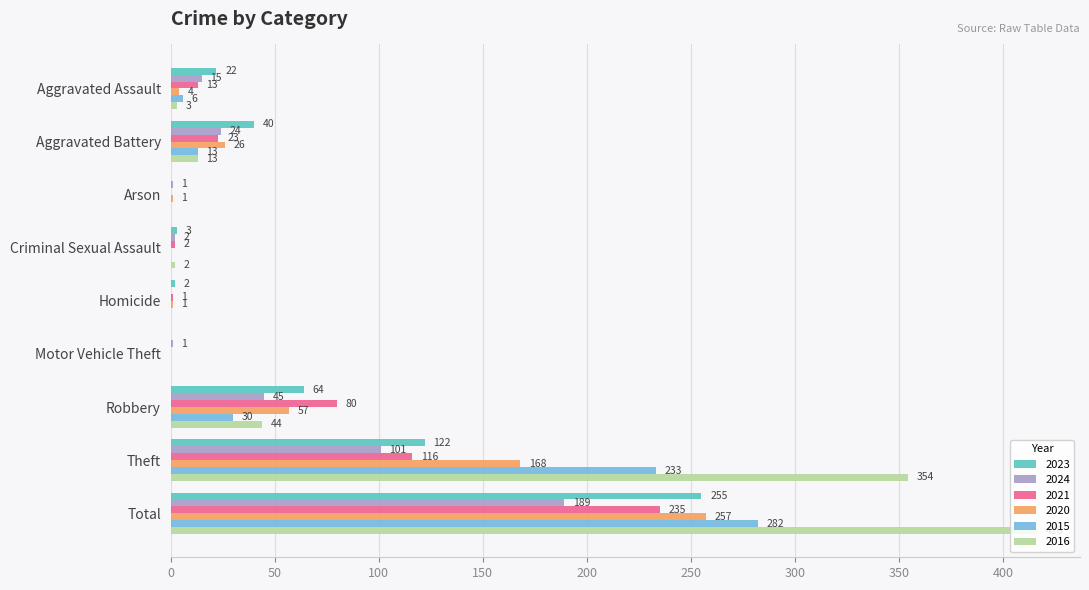

Which series has the largest total across all categories?

2016